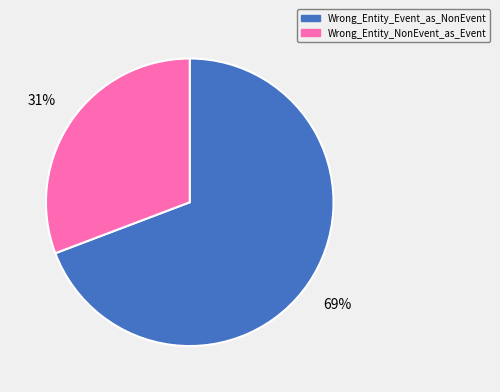

To the nearest percent, what is the average slice percentage?

50%